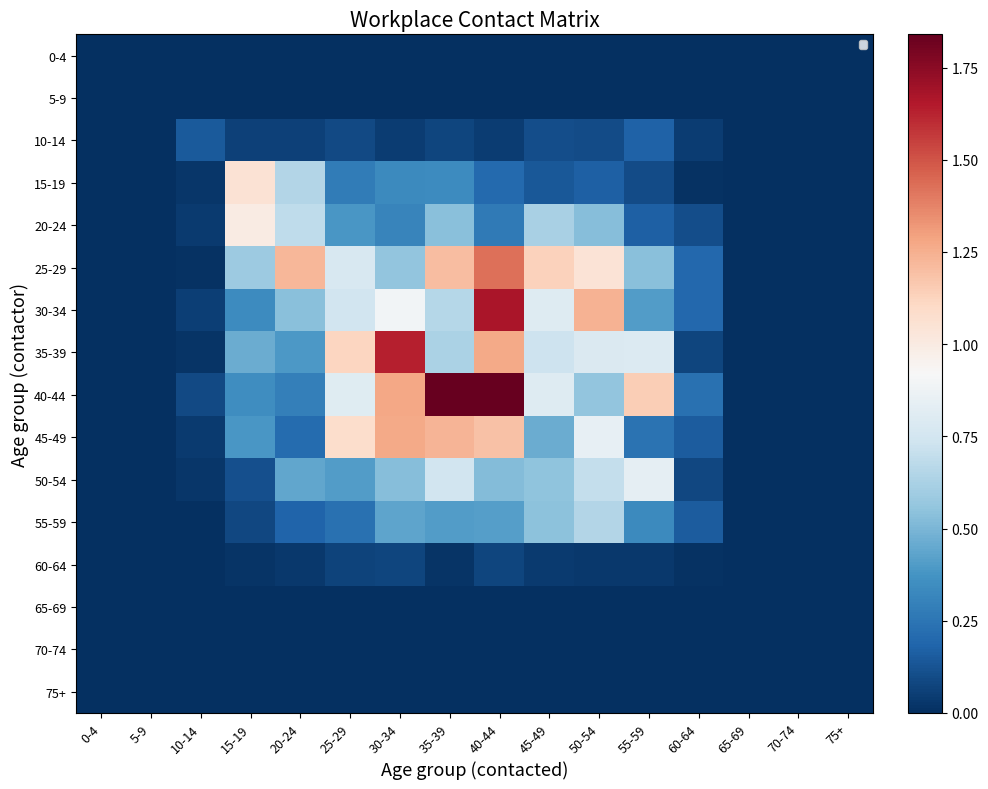

Which series changed the most between 50-54 and 75+?

30-34